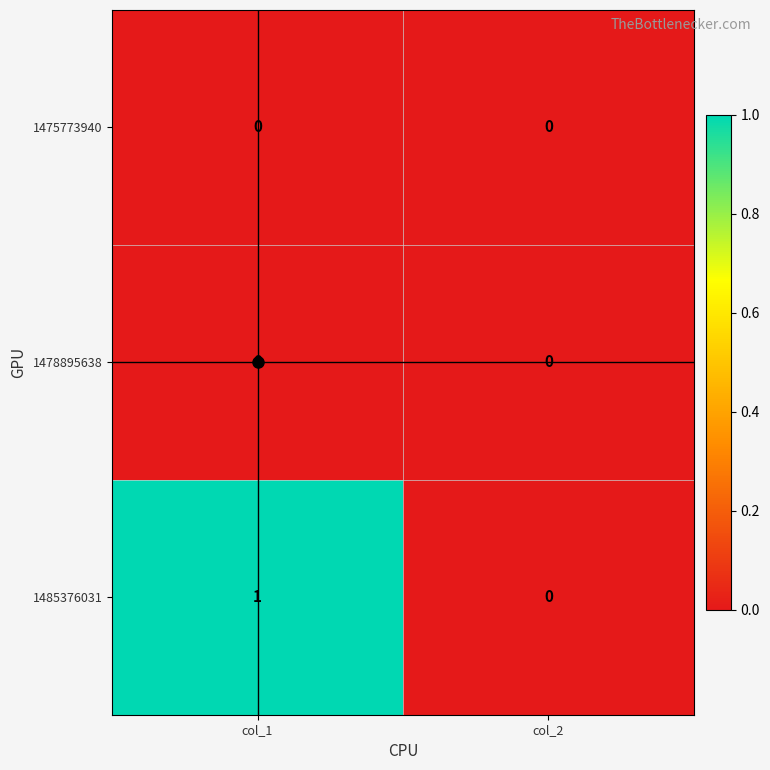

How many distinct data groups are displayed?

3